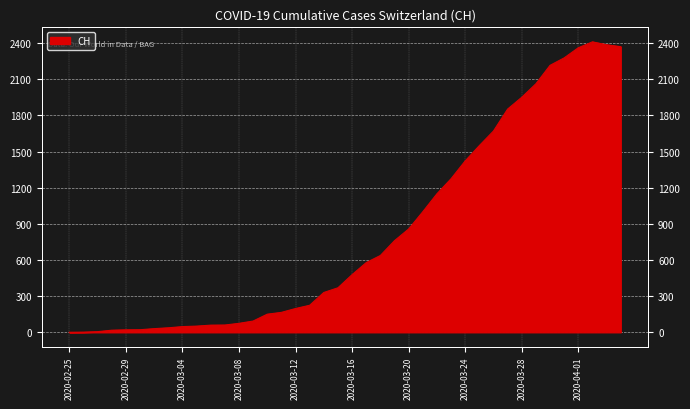

How many lines are shown in the chart?

1